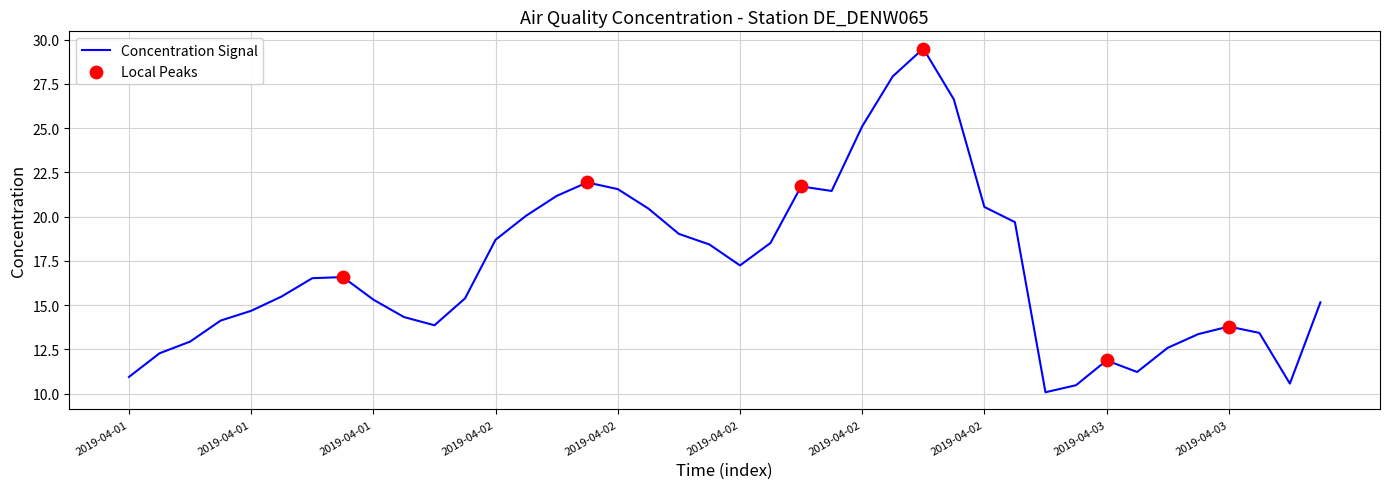

What is the maximum value shown in the chart?

29.5